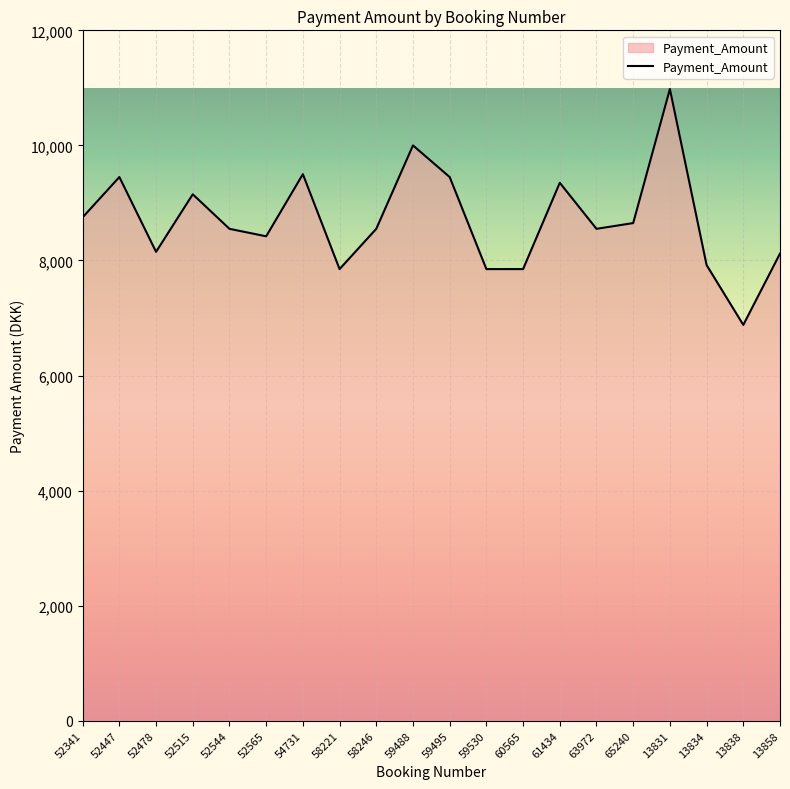

How many lines are shown in the chart?

1